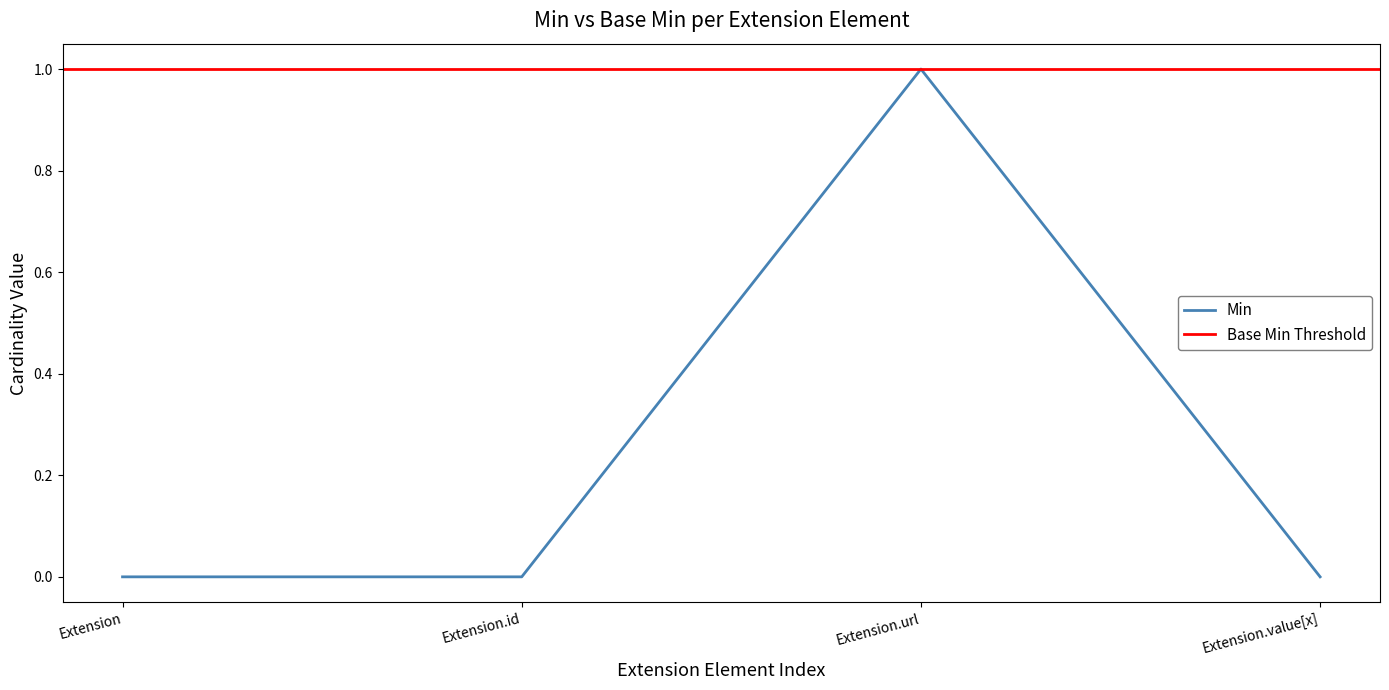

Count the values in the range 0 to 1.

4